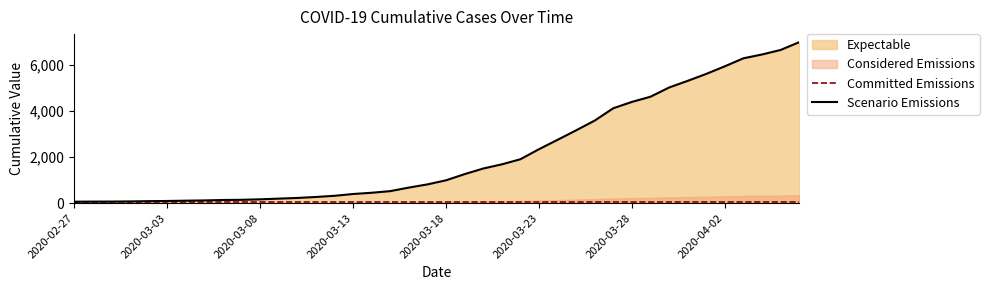

At which category does the chart reach its minimum across all series?

2020-02-27